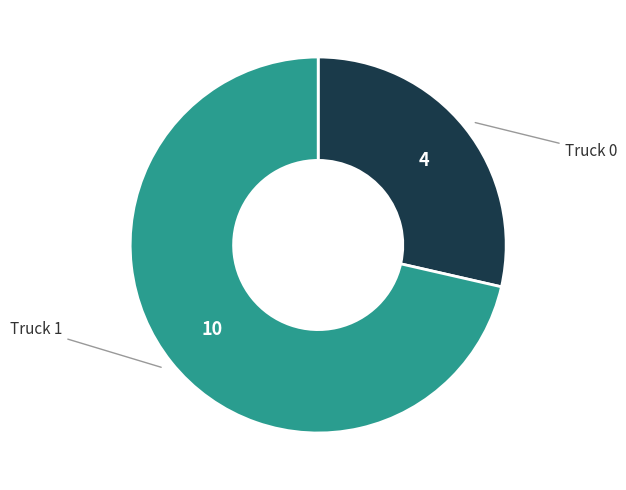

Does any single category account for the majority?

Yes